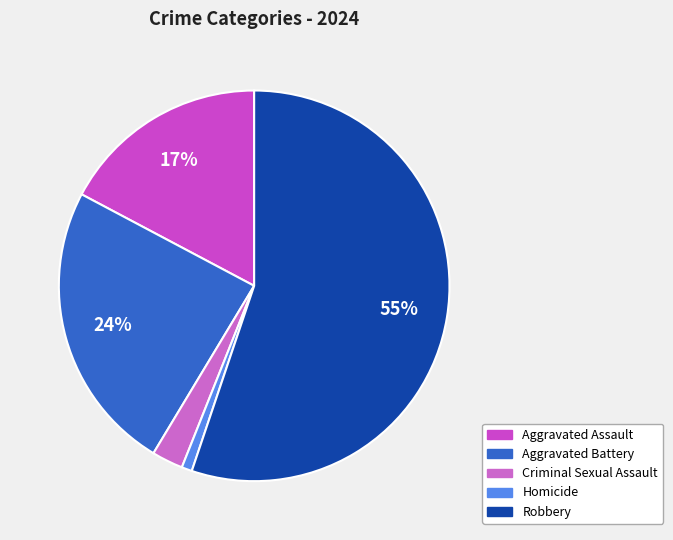

Rank the categories by value from highest to lowest.

Robbery, Aggravated Battery, Aggravated Assault, Criminal Sexual Assault, Homicide